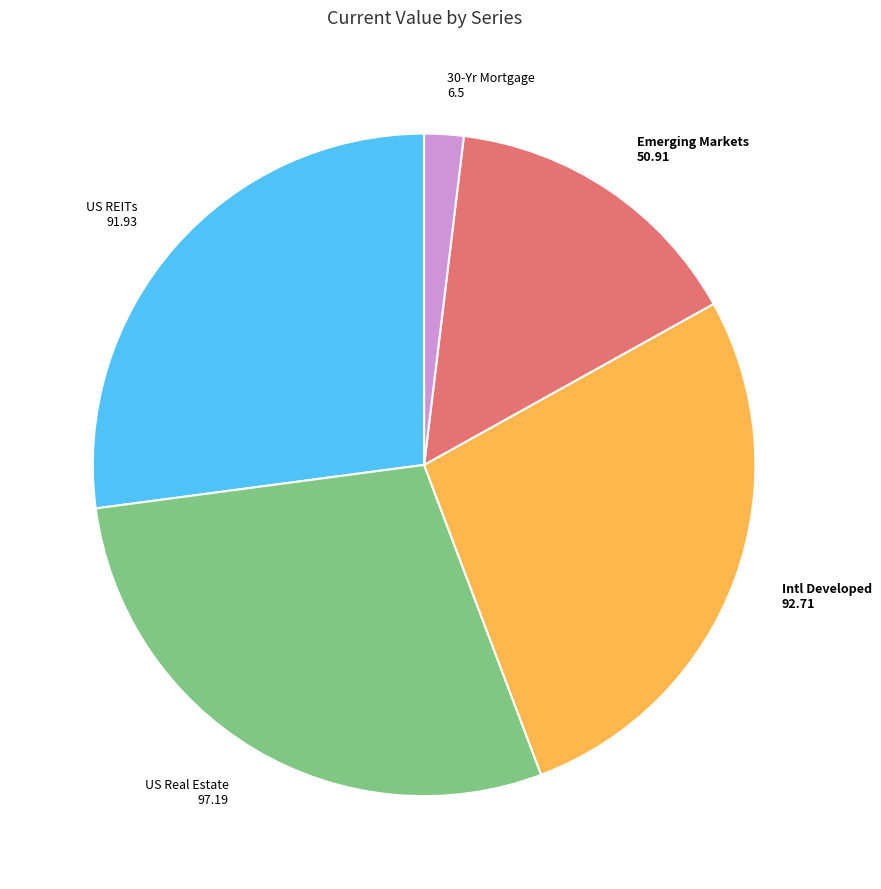

Does any single category account for the majority?

No